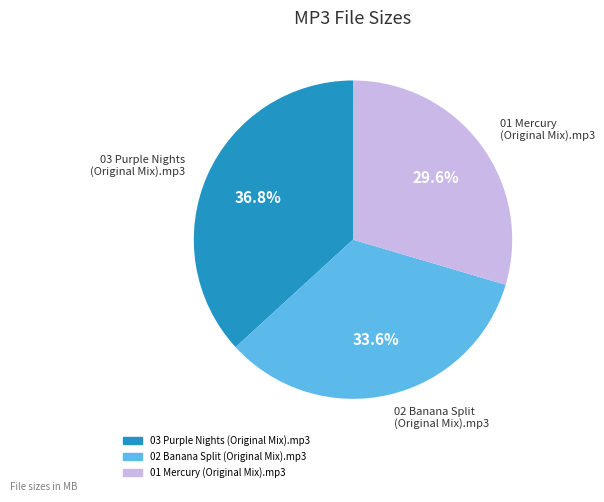

Is 03 Purple Nights (Original Mix).mp3 the majority of the pie?

No